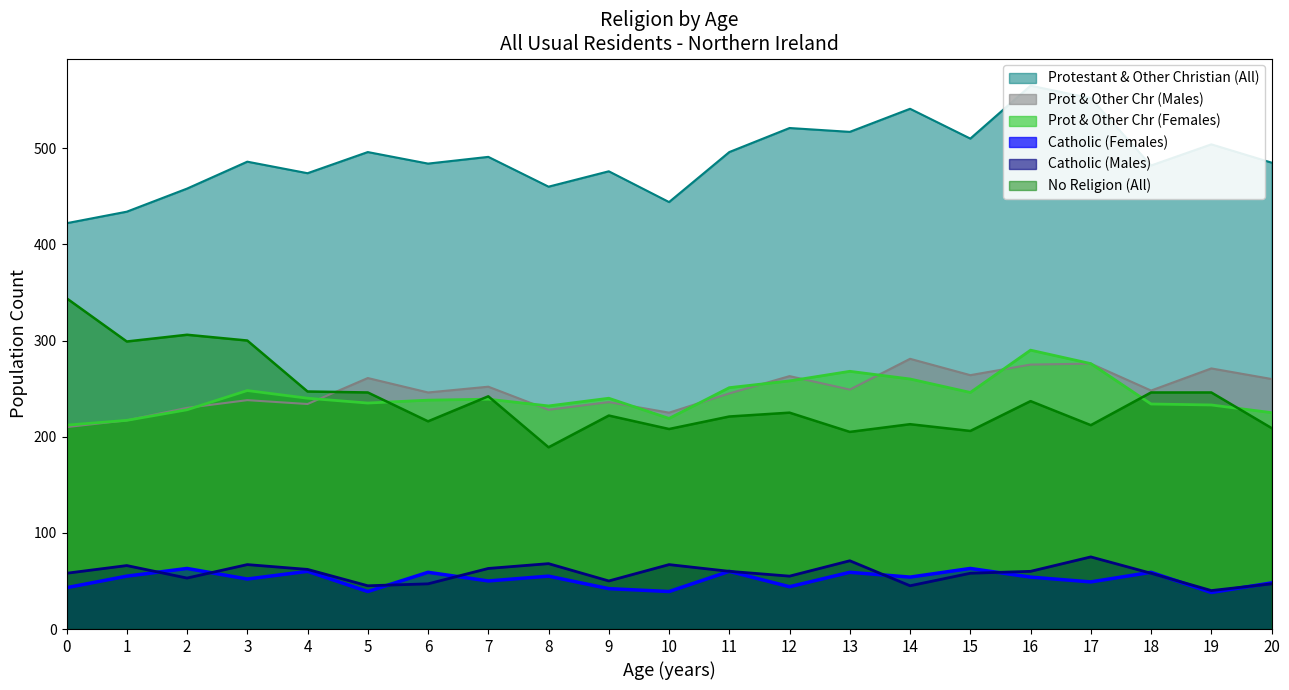

Which label corresponds to the largest value in the chart?

16